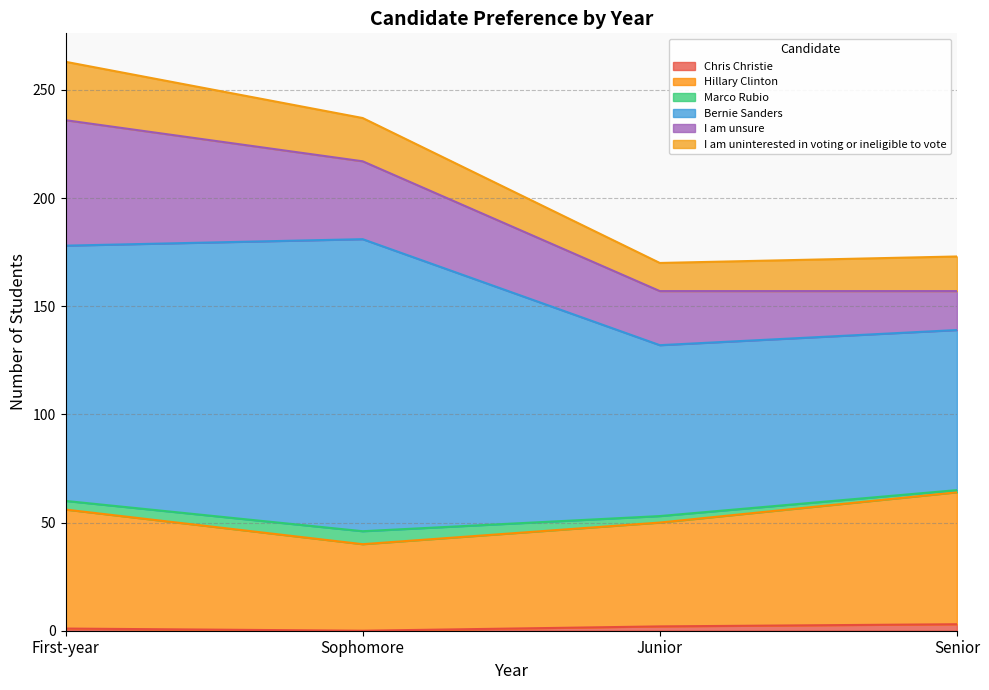

What is the spread (max minus min) of values at Junior?

77